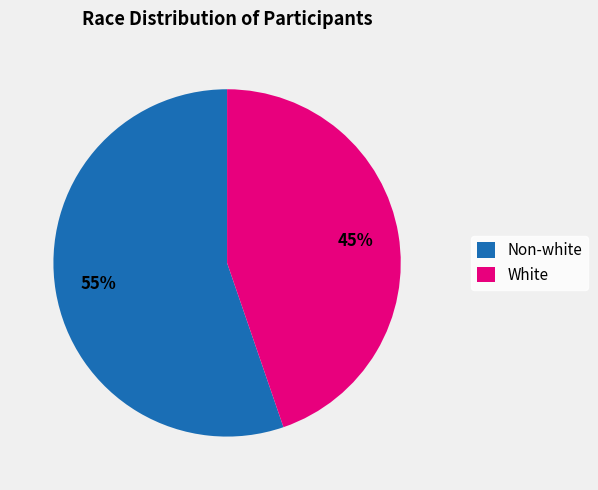

Does White represent more than half of the total?

No